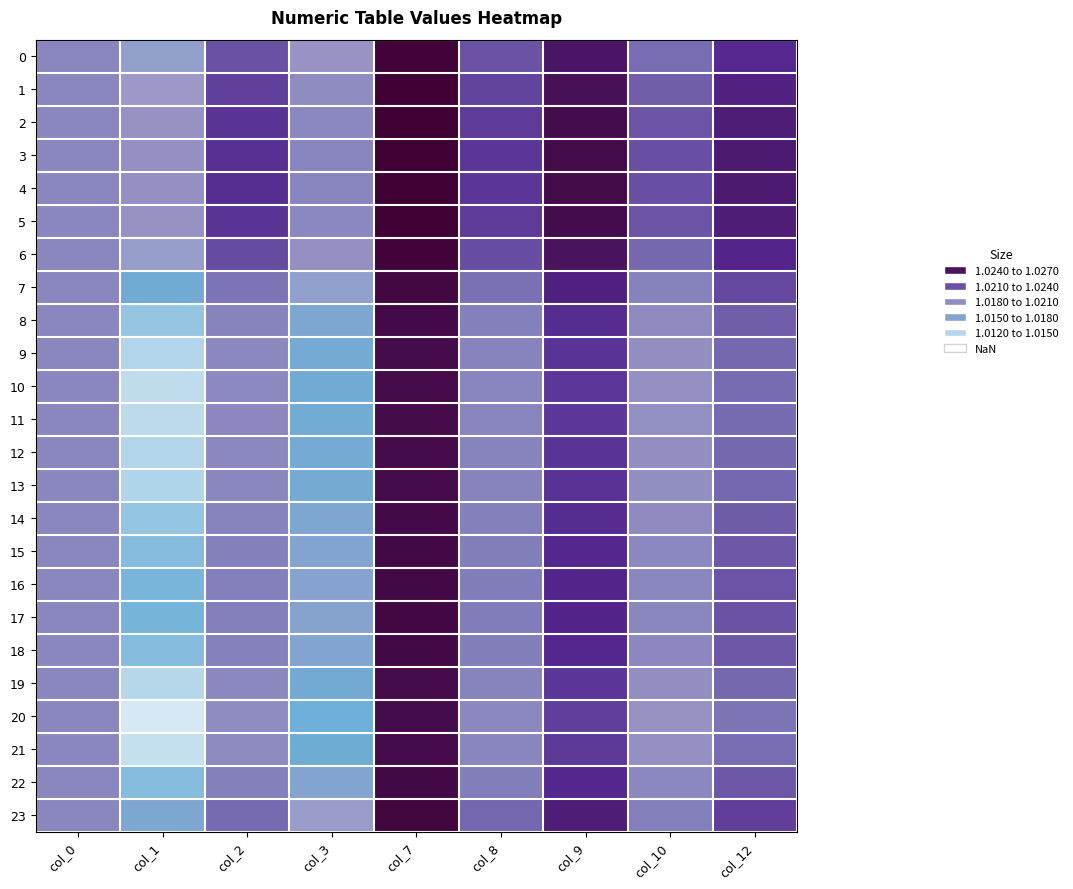

Reading right to left, what are all the values shown in this chart?

0: col_12=1.0	col_10=1.0	col_9=1.0	col_8=1.0	col_7=1.0	col_3=1.0	col_2=1.0	col_1=1.0	col_0=1.0
1: col_12=1.0	col_10=1.0	col_9=1.0	col_8=1.0	col_7=1.0	col_3=1.0	col_2=1.0	col_1=1.0	col_0=1.0
2: col_12=1.0	col_10=1.0	col_9=1.0	col_8=1.0	col_7=1.0	col_3=1.0	col_2=1.0	col_1=1.0	col_0=1.0
3: col_12=1.0	col_10=1.0	col_9=1.0	col_8=1.0	col_7=1.0	col_3=1.0	col_2=1.0	col_1=1.0	col_0=1.0
4: col_12=1.0	col_10=1.0	col_9=1.0	col_8=1.0	col_7=1.0	col_3=1.0	col_2=1.0	col_1=1.0	col_0=1.0
5: col_12=1.0	col_10=1.0	col_9=1.0	col_8=1.0	col_7=1.0	col_3=1.0	col_2=1.0	col_1=1.0	col_0=1.0
6: col_12=1.0	col_10=1.0	col_9=1.0	col_8=1.0	col_7=1.0	col_3=1.0	col_2=1.0	col_1=1.0	col_0=1.0
7: col_12=1.0	col_10=1.0	col_9=1.0	col_8=1.0	col_7=1.0	col_3=1.0	col_2=1.0	col_1=1.0	col_0=1.0
8: col_12=1.0	col_10=1.0	col_9=1.0	col_8=1.0	col_7=1.0	col_3=1.0	col_2=1.0	col_1=1.0	col_0=1.0
9: col_12=1.0	col_10=1.0	col_9=1.0	col_8=1.0	col_7=1.0	col_3=1.0	col_2=1.0	col_1=1.0	col_0=1.0
10: col_12=1.0	col_10=1.0	col_9=1.0	col_8=1.0	col_7=1.0	col_3=1.0	col_2=1.0	col_1=1.0	col_0=1.0
11: col_12=1.0	col_10=1.0	col_9=1.0	col_8=1.0	col_7=1.0	col_3=1.0	col_2=1.0	col_1=1.0	col_0=1.0
12: col_12=1.0	col_10=1.0	col_9=1.0	col_8=1.0	col_7=1.0	col_3=1.0	col_2=1.0	col_1=1.0	col_0=1.0
13: col_12=1.0	col_10=1.0	col_9=1.0	col_8=1.0	col_7=1.0	col_3=1.0	col_2=1.0	col_1=1.0	col_0=1.0
14: col_12=1.0	col_10=1.0	col_9=1.0	col_8=1.0	col_7=1.0	col_3=1.0	col_2=1.0	col_1=1.0	col_0=1.0
15: col_12=1.0	col_10=1.0	col_9=1.0	col_8=1.0	col_7=1.0	col_3=1.0	col_2=1.0	col_1=1.0	col_0=1.0
16: col_12=1.0	col_10=1.0	col_9=1.0	col_8=1.0	col_7=1.0	col_3=1.0	col_2=1.0	col_1=1.0	col_0=1.0
17: col_12=1.0	col_10=1.0	col_9=1.0	col_8=1.0	col_7=1.0	col_3=1.0	col_2=1.0	col_1=1.0	col_0=1.0
18: col_12=1.0	col_10=1.0	col_9=1.0	col_8=1.0	col_7=1.0	col_3=1.0	col_2=1.0	col_1=1.0	col_0=1.0
19: col_12=1.0	col_10=1.0	col_9=1.0	col_8=1.0	col_7=1.0	col_3=1.0	col_2=1.0	col_1=1.0	col_0=1.0
20: col_12=1.0	col_10=1.0	col_9=1.0	col_8=1.0	col_7=1.0	col_3=1.0	col_2=1.0	col_1=1.0	col_0=1.0
21: col_12=1.0	col_10=1.0	col_9=1.0	col_8=1.0	col_7=1.0	col_3=1.0	col_2=1.0	col_1=1.0	col_0=1.0
22: col_12=1.0	col_10=1.0	col_9=1.0	col_8=1.0	col_7=1.0	col_3=1.0	col_2=1.0	col_1=1.0	col_0=1.0
23: col_12=1.0	col_10=1.0	col_9=1.0	col_8=1.0	col_7=1.0	col_3=1.0	col_2=1.0	col_1=1.0	col_0=1.0